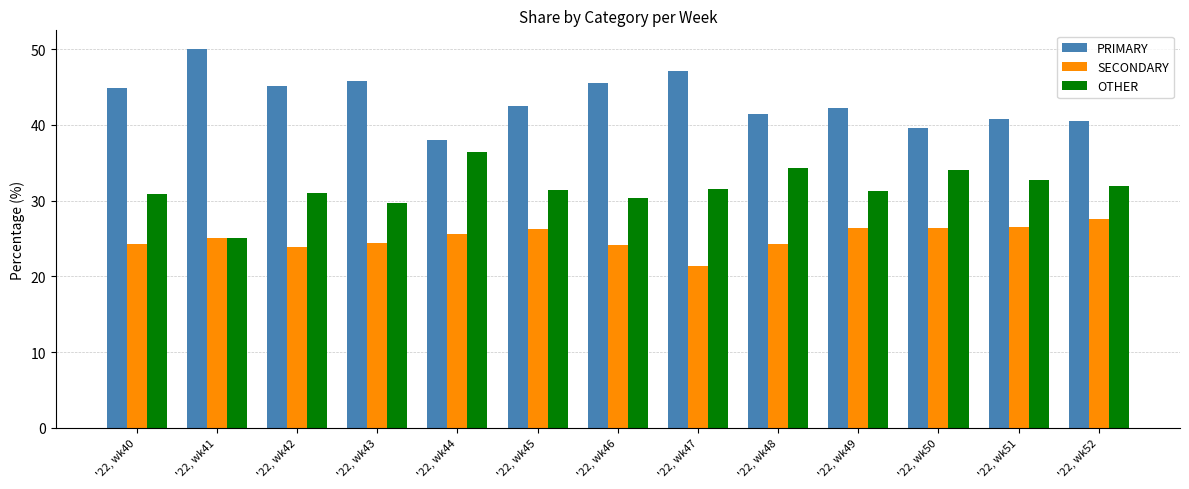

How many bars are there in each group?

3